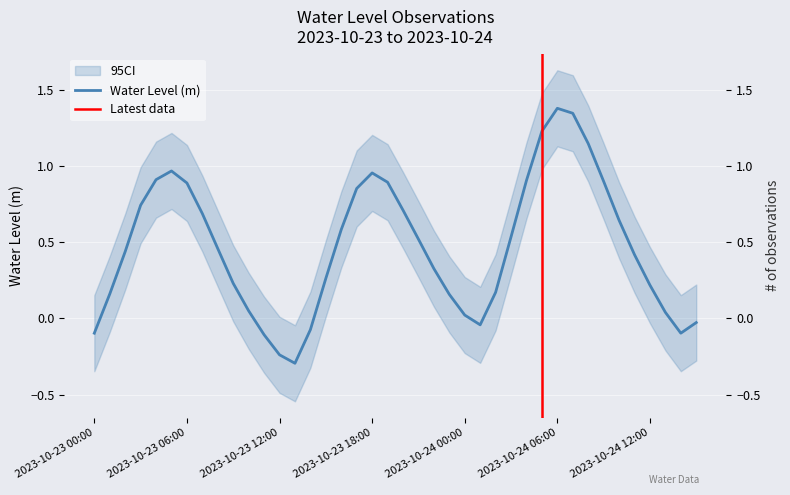

The value at 2023-10-23 01:00 is 0.2. True or false?

False